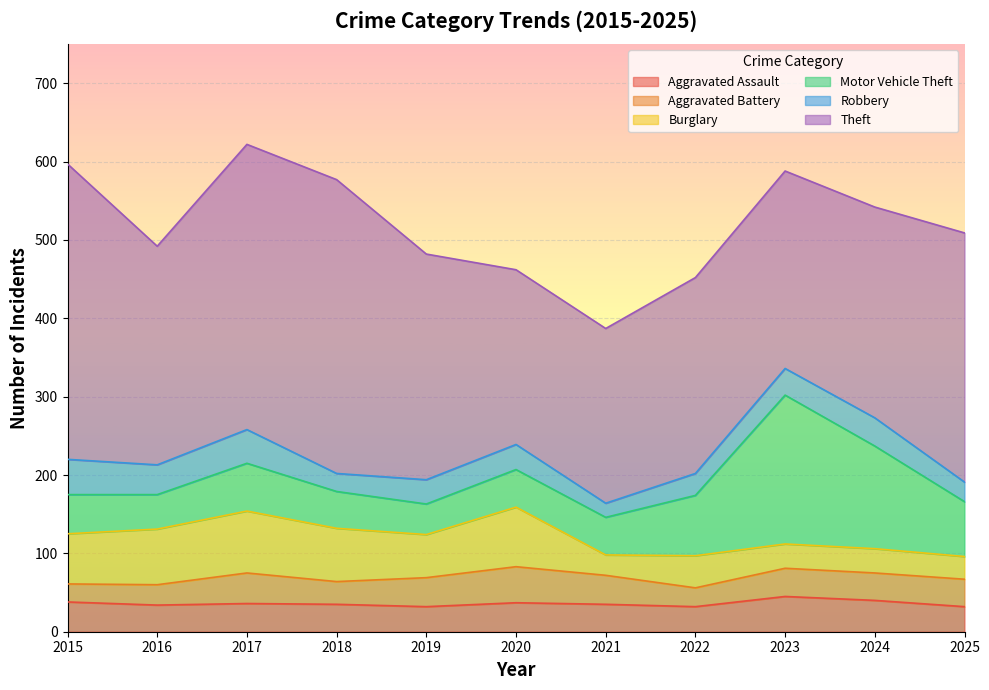

True or false: Burglary and Aggravated Battery cross at least once.

True